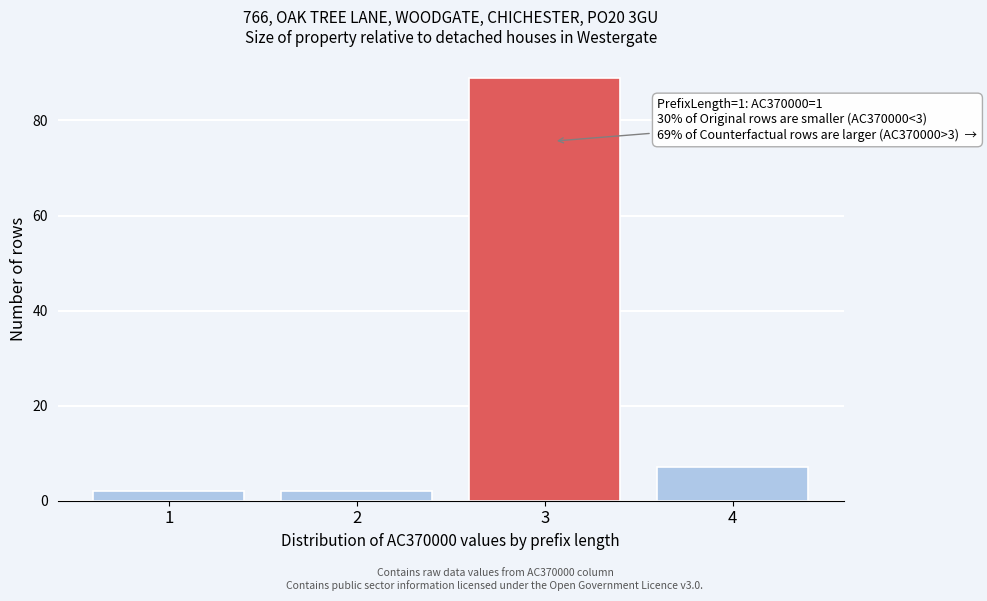

Which range on the x-axis has the tallest bar?

2.5 to 3.5